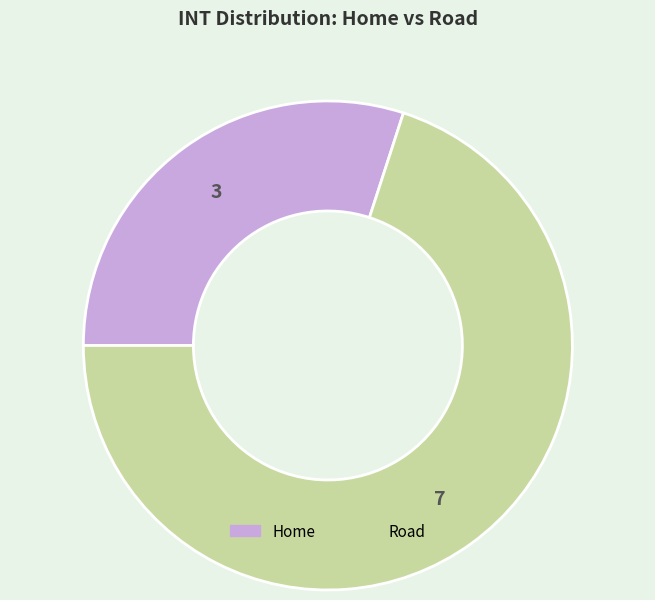

Rank the categories by value from highest to lowest.

Road, Home